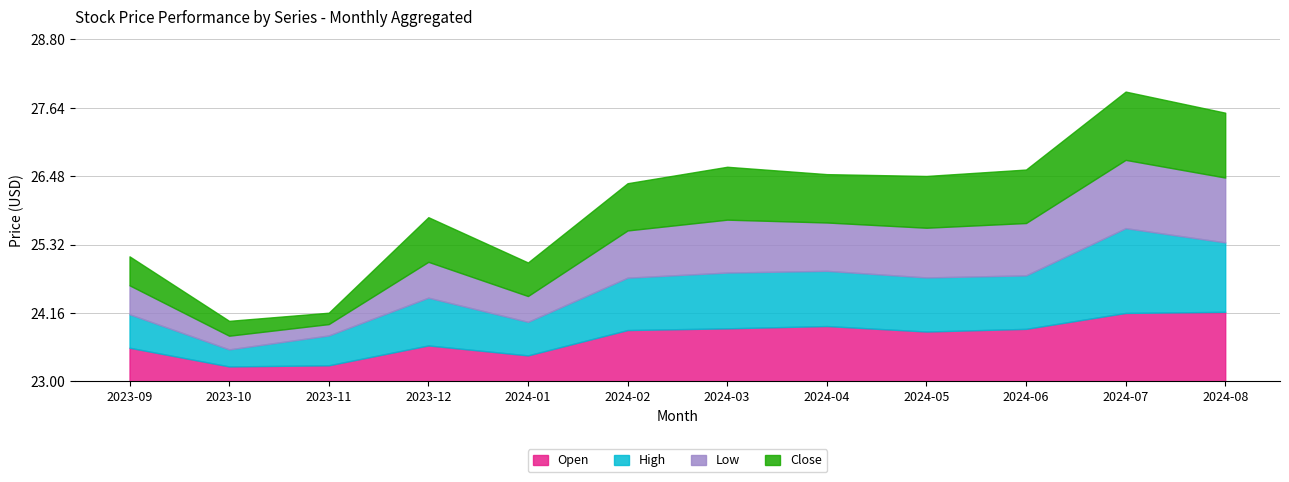

Is the value of High at 2024-03 greater than the value of Low at 2023-12?

Yes